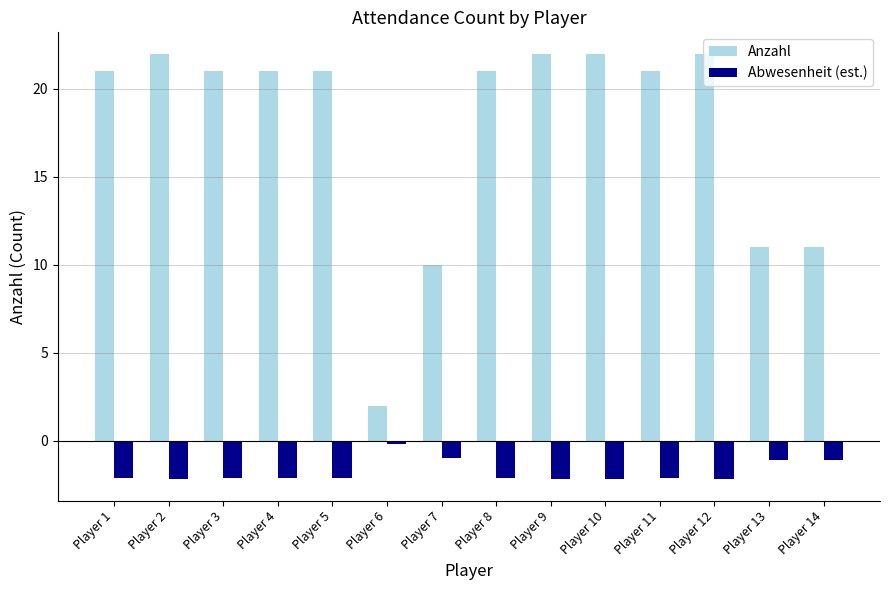

What is the smallest value displayed?

-2.2